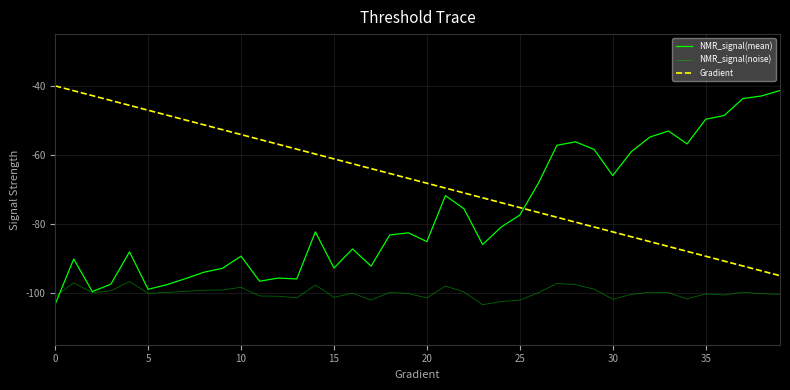

List the series in order of their peak value, highest first.

Gradient, NMR_signal(mean), NMR_signal(noise)